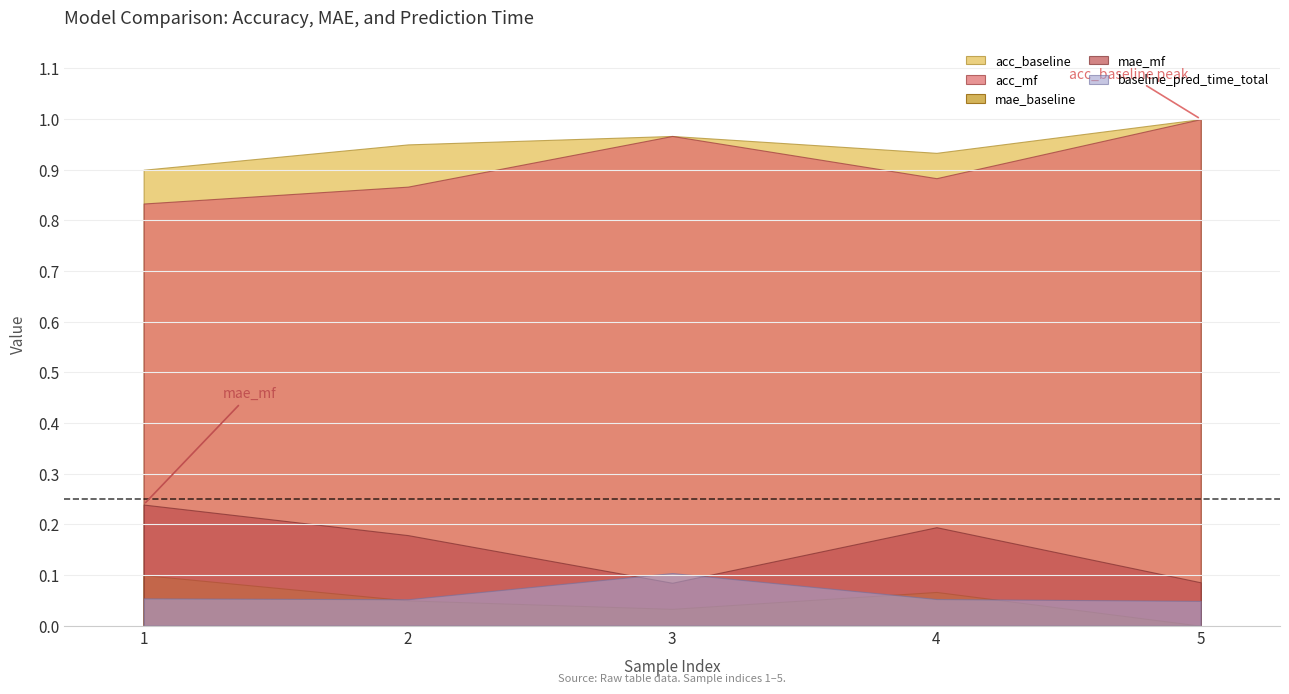

What is the difference between the second highest and minimum values in the acc_baseline series?

0.1